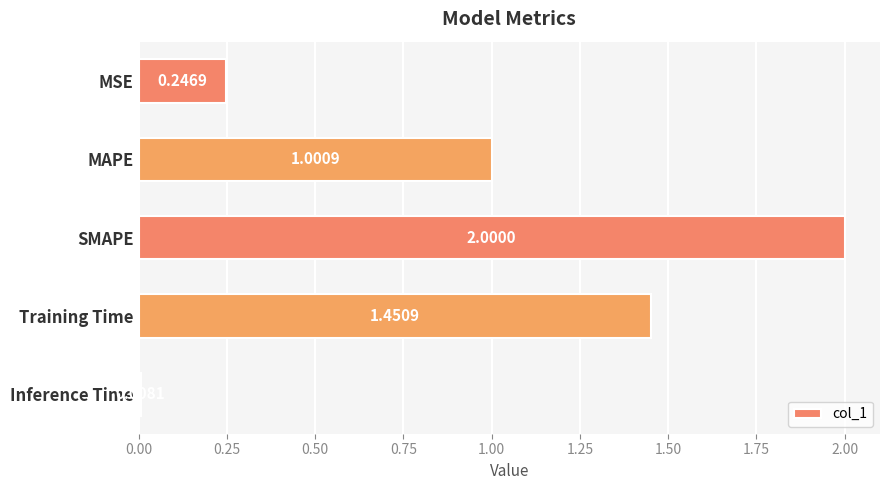

At which label is the value closest to 1?

MAPE